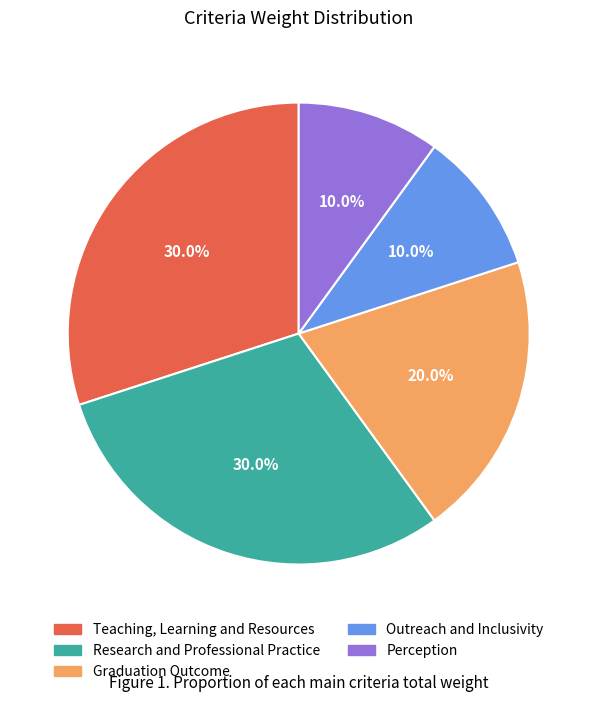

What percentage do Research and Professional Practice and Outreach and Inclusivity together represent?

40.0%